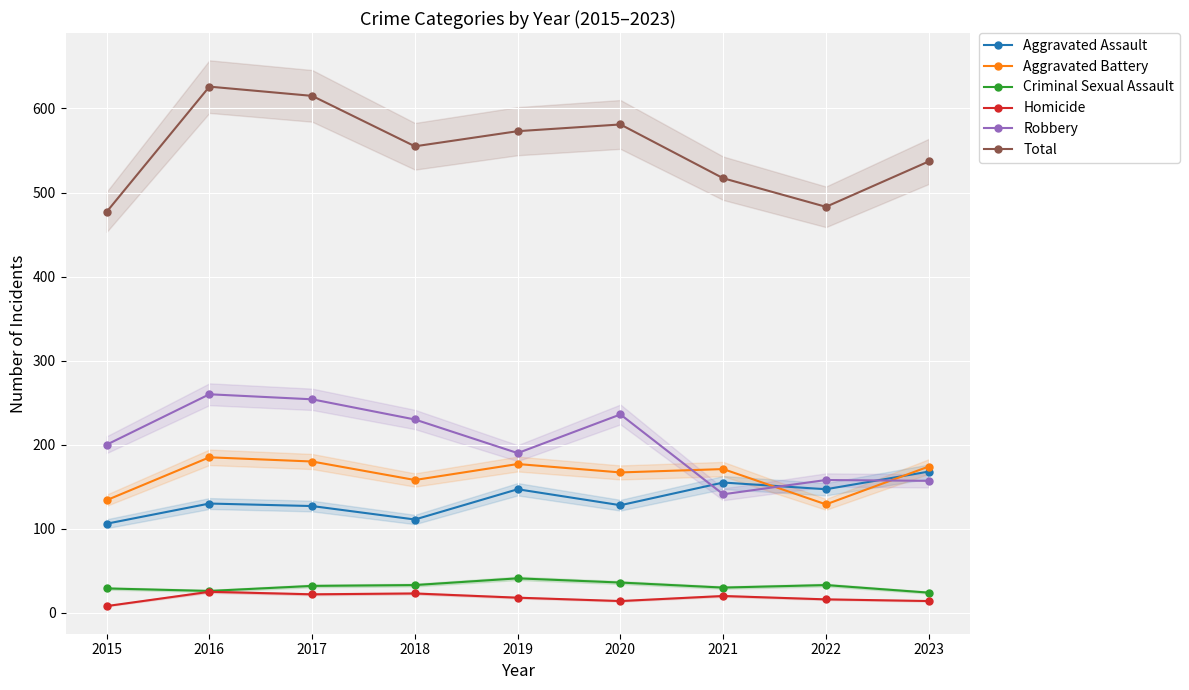

True or false: Total has more than 1 points higher than both neighbors.

True